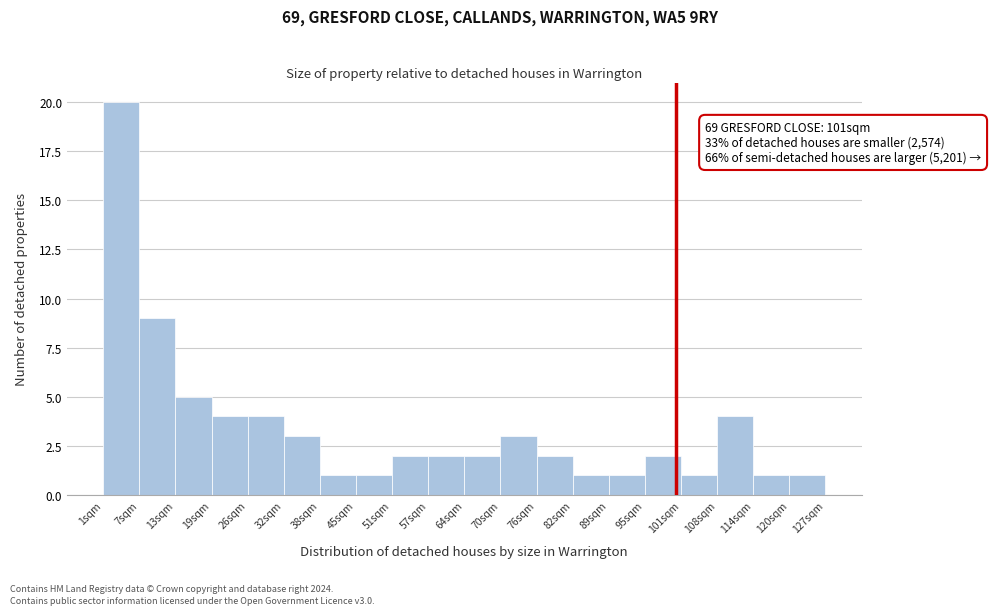

Over which range of the x-axis is the bar tallest?

1.0 to 7.3